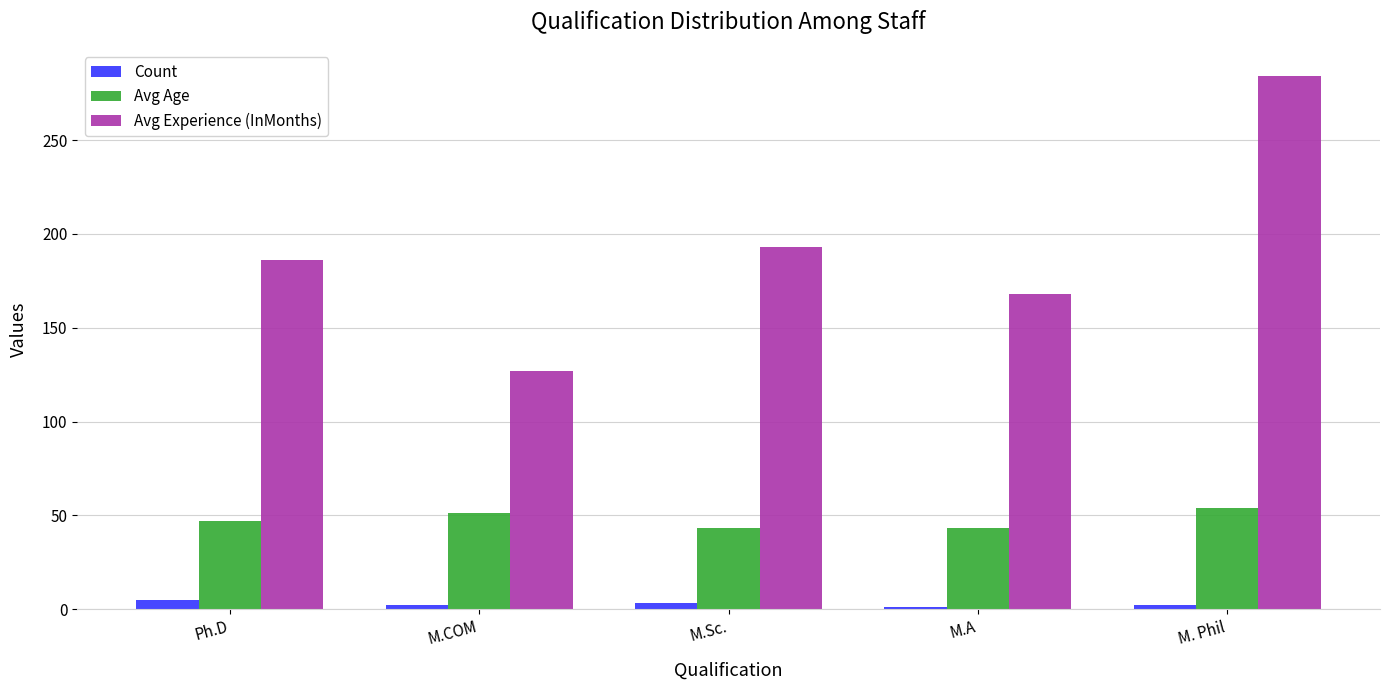

At which category is the sum across all series the highest?

M. Phil